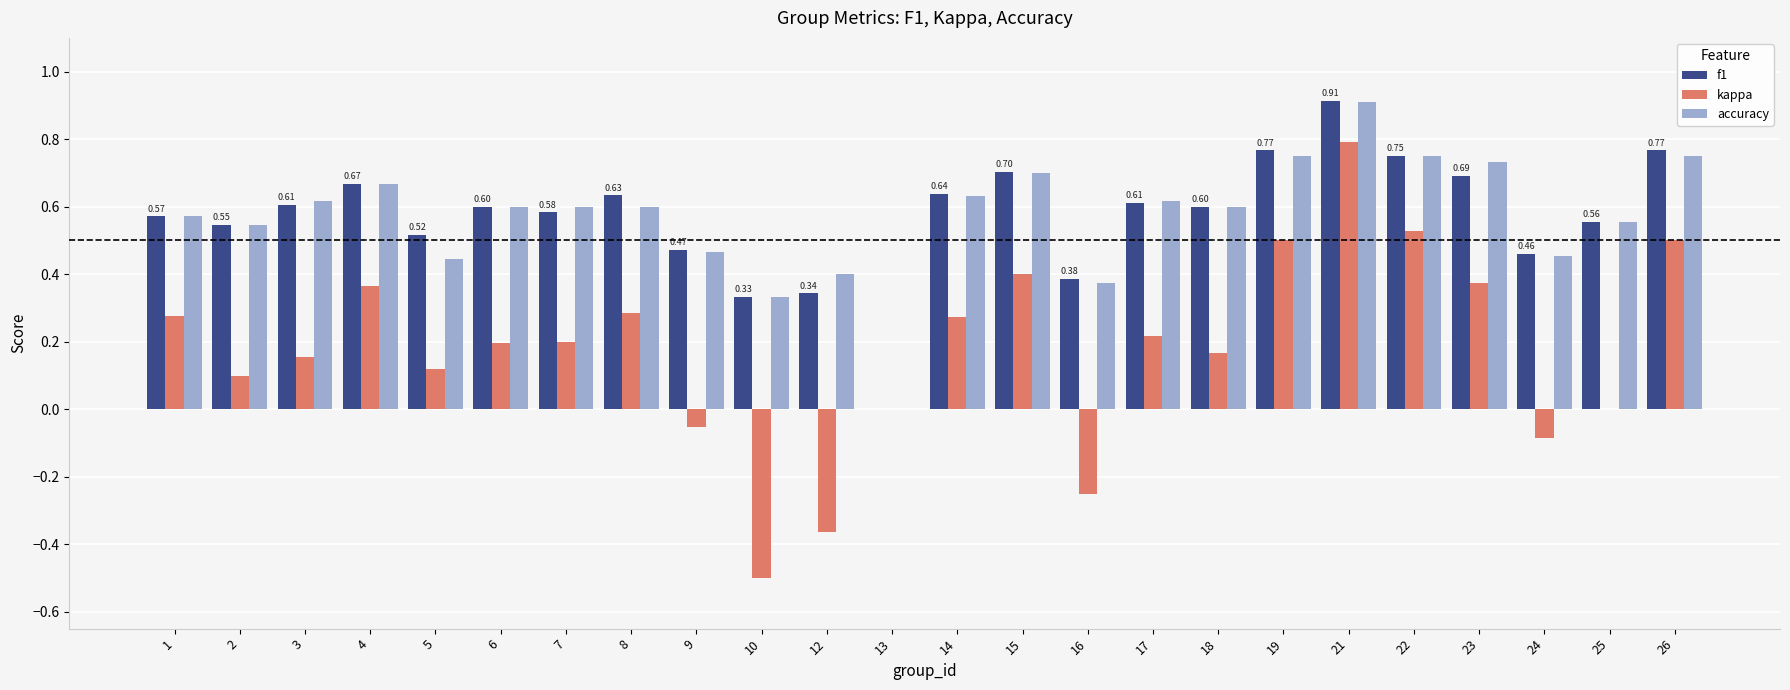

Is the value of accuracy at 13 greater than the value of f1 at 6?

No